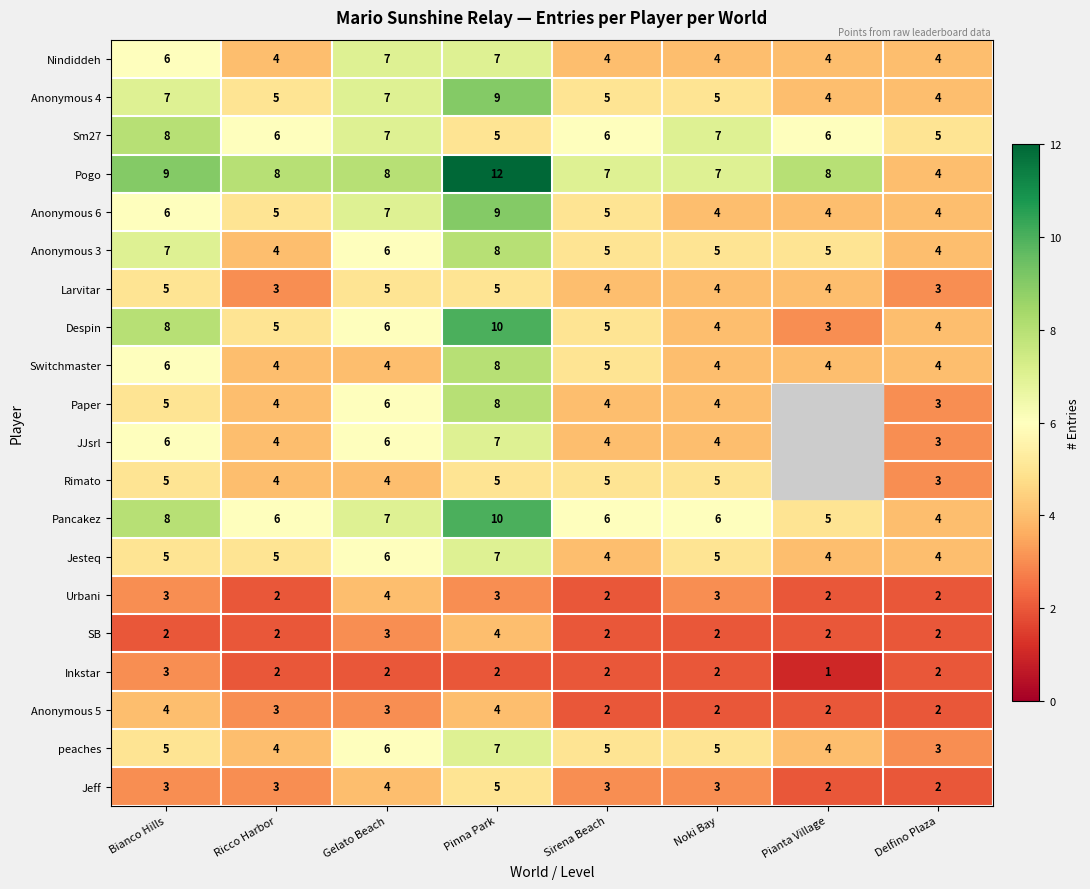

What is the minimum value shown in the chart?

1.0